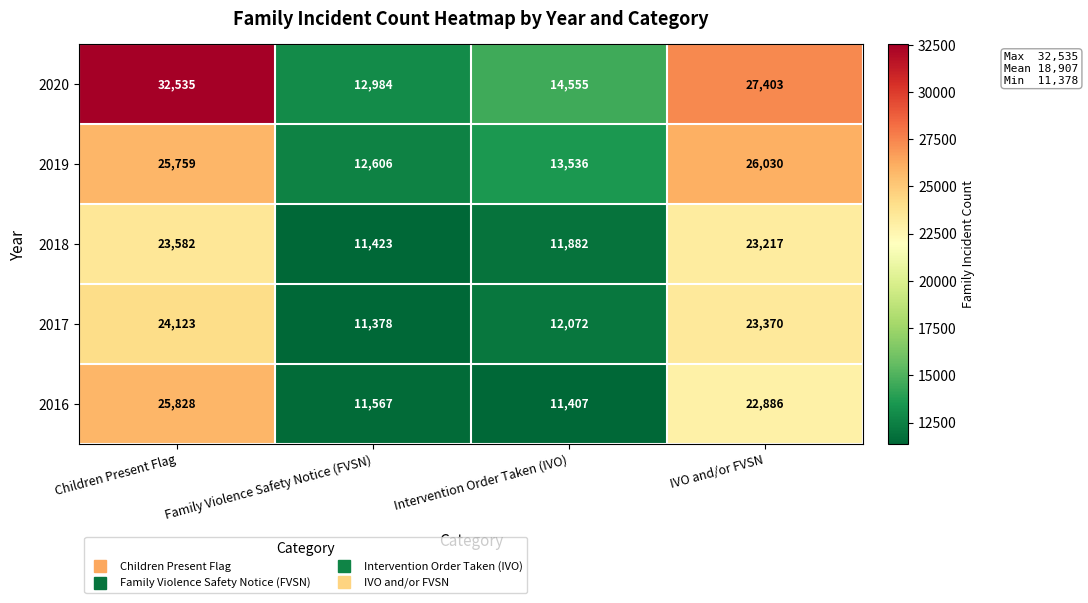

At how many categories does at least one series exceed 24031?

2